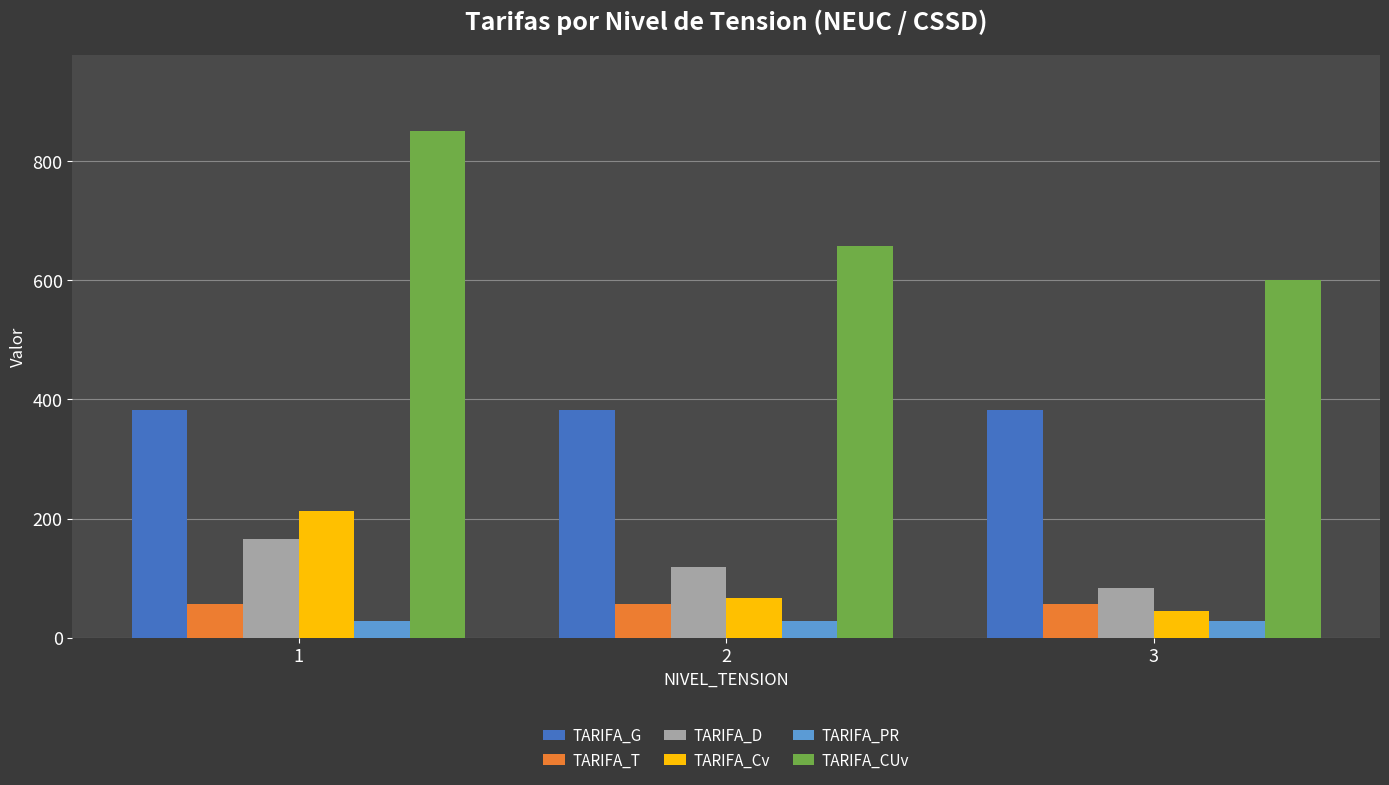

List the labels in order of TARIFA_Cv value, largest first.

1, 2, 3